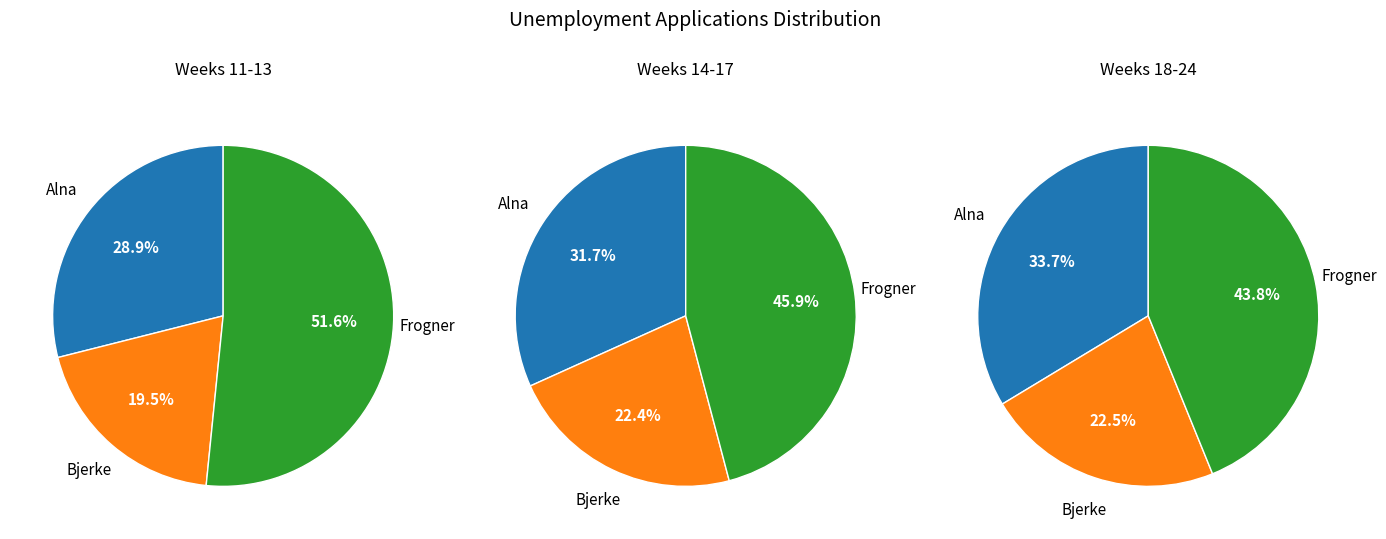

At 7, list the series in order from smallest to largest.

Bjerke, Alna, Frogner